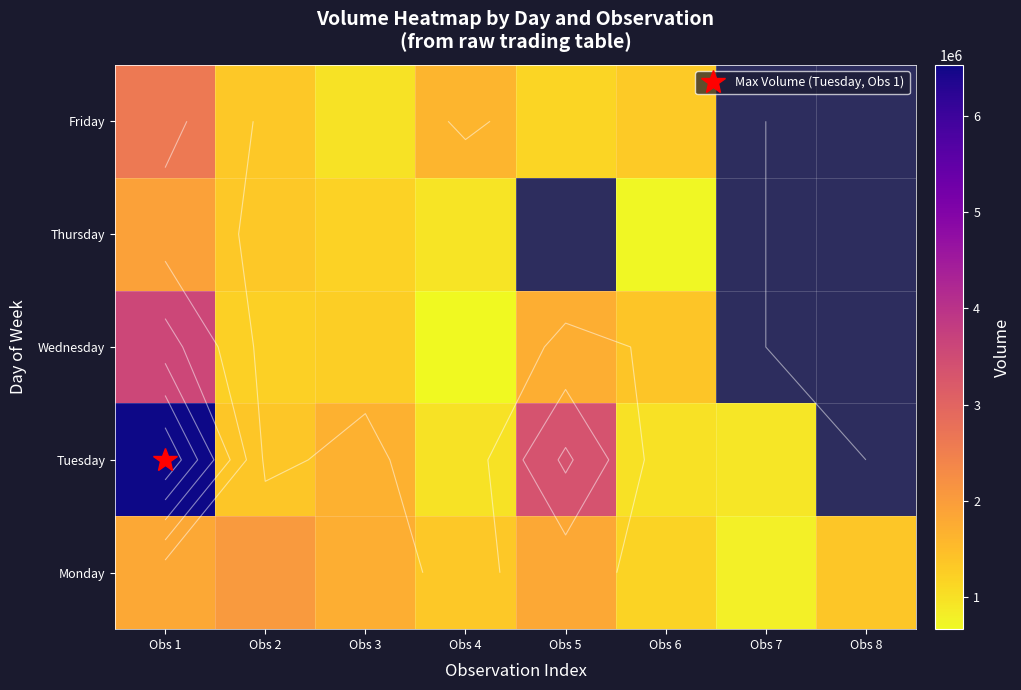

At which label does Monday reach its peak?

Obs 2